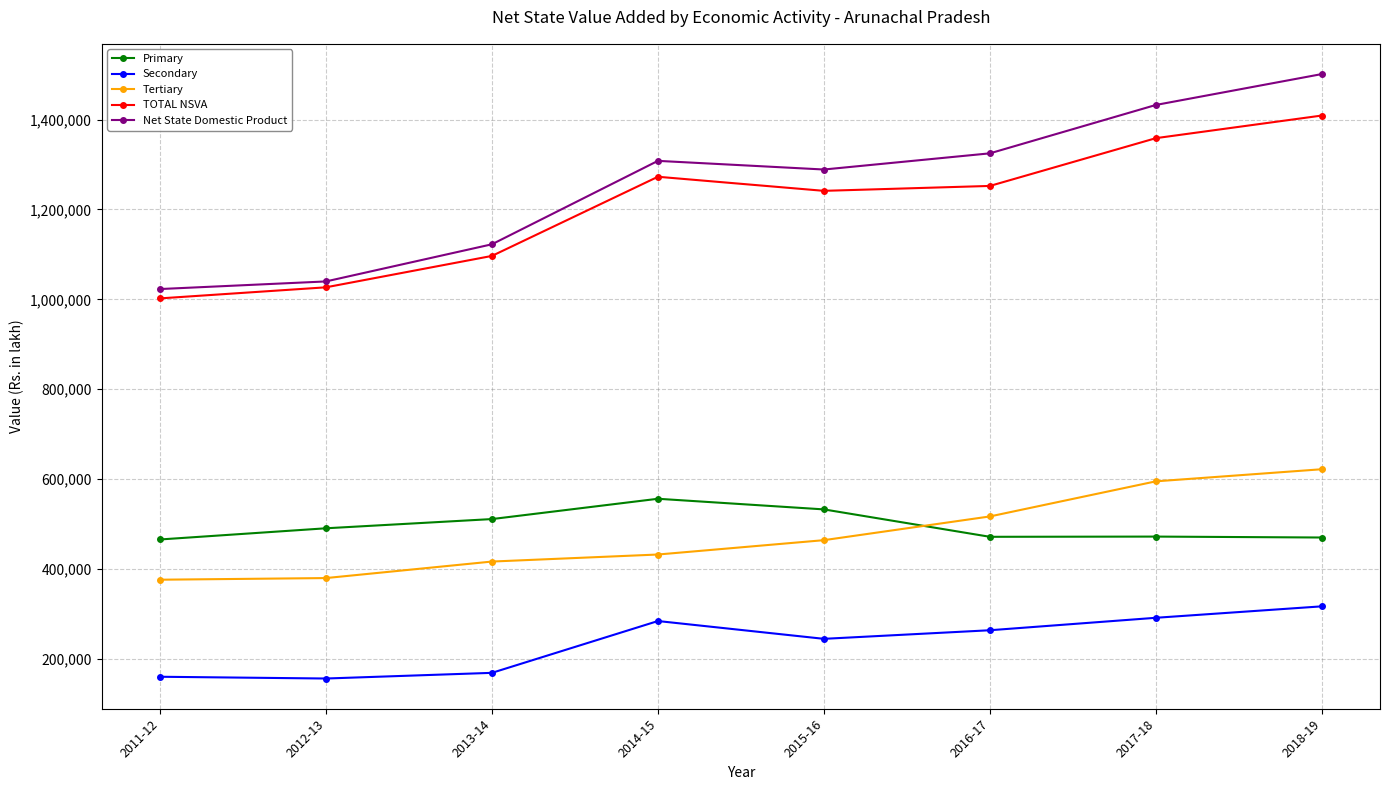

What is the label of the 7th point from the right?

2012-13